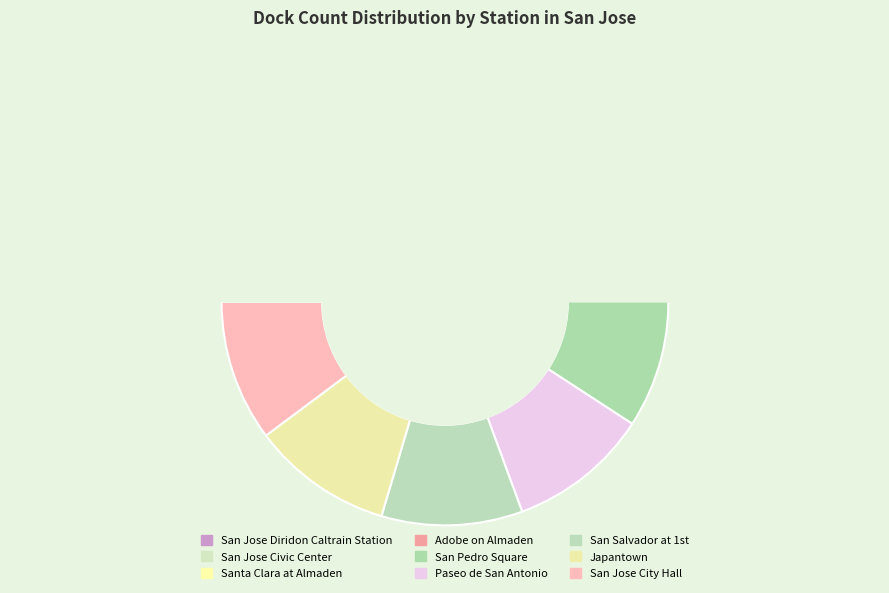

Count the number of slices in the pie.

9